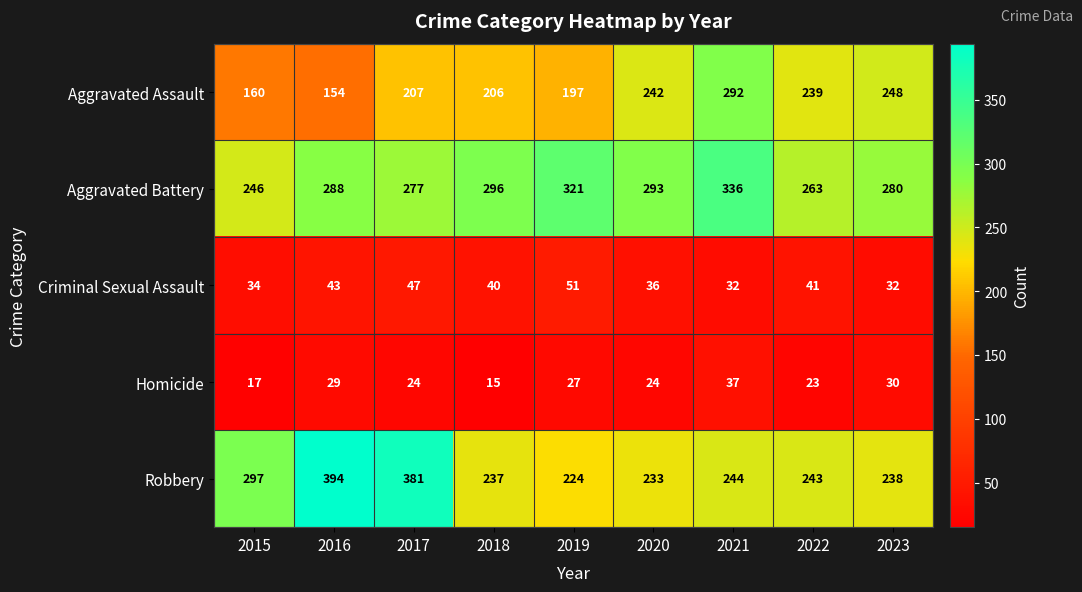

What is the difference between the highest and lowest values at 2016?

365